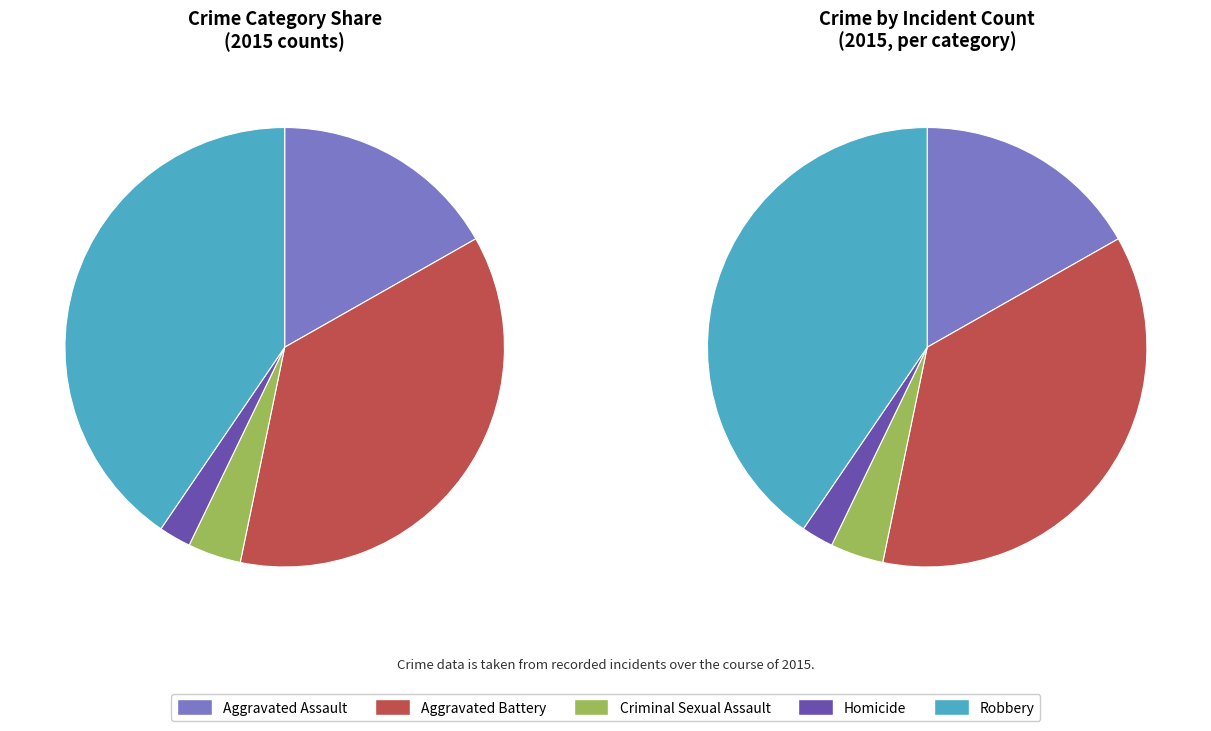

To the nearest percent, what portion does Homicide represent?

2%